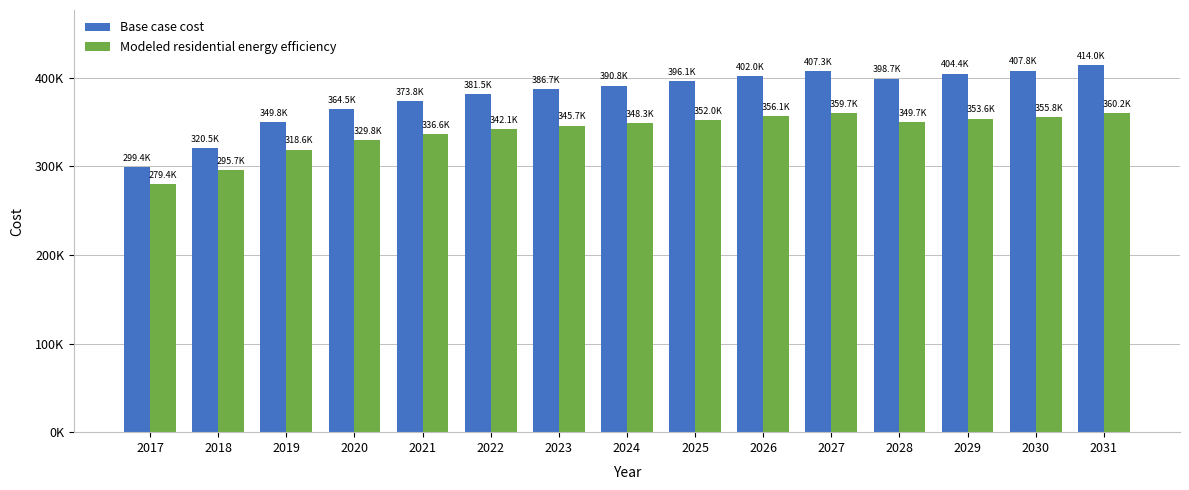

Reading left to right, extract all data points from this chart.

Base case cost: 2017=299374.0	2018=320481.4	2019=349797.2	2020=364455.1	2021=373836.2	2022=381458.3	2023=386735.1	2024=390839.3	2025=396116.2	2026=401979.3	2027=407256.2	2028=398709.0	2029=404382.6	2030=407786.7	2031=414027.6
Modeled residential energy efficiency: 2017=279440.6	2018=295722.4	2019=318647.6	2020=329758.5	2021=336627.0	2022=342092.2	2023=345680.4	2024=348337.8	2025=351957.1	2026=356064.7	2027=359713.7	2028=349666.0	2029=353626.9	2030=355784.2	2031=360226.4